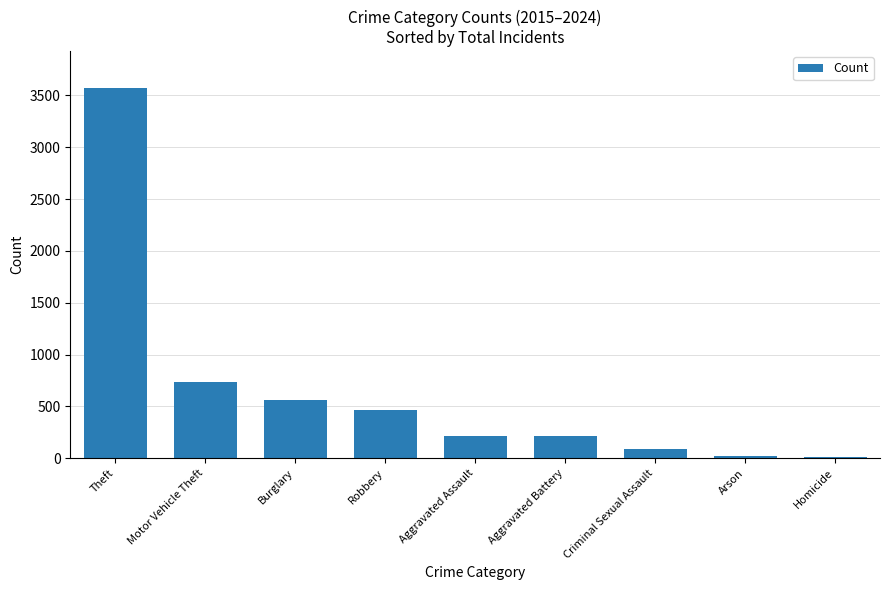

What is the difference between the values at Criminal Sexual Assault and Arson?

62